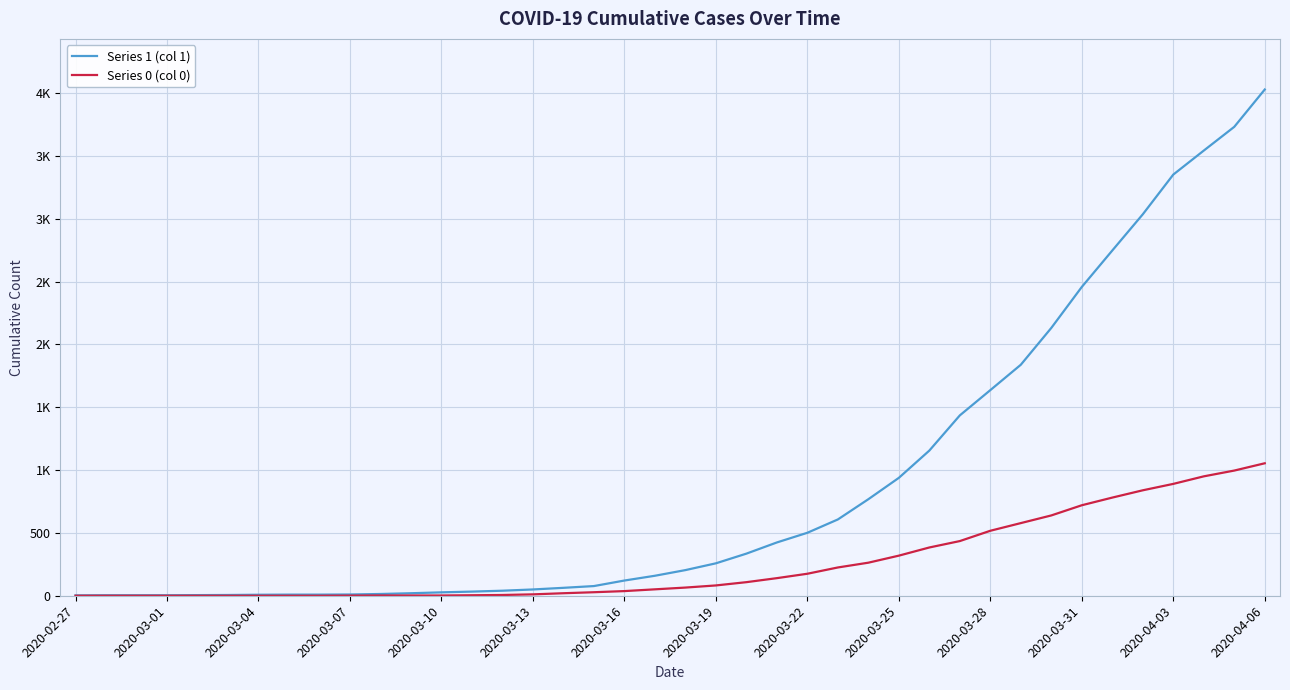

Which series has the widest spread of values?

Series 1 (col 1)